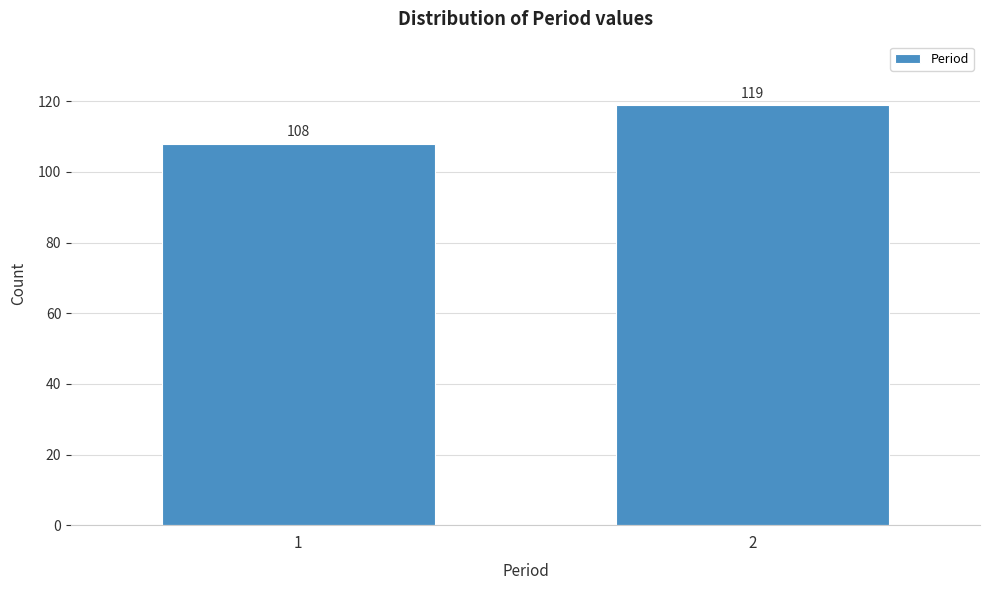

Reading left to right, what are all the values shown in this chart?

1=108	2=119